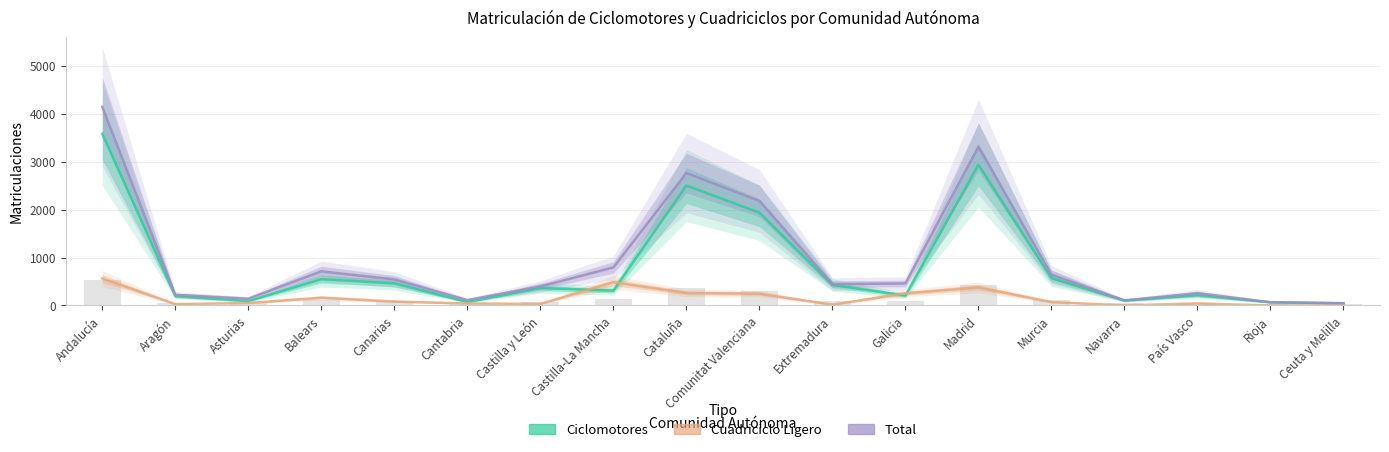

At Rioja, list the series in order from smallest to largest.

Cuadriciclo Ligero, Ciclomotores, Total